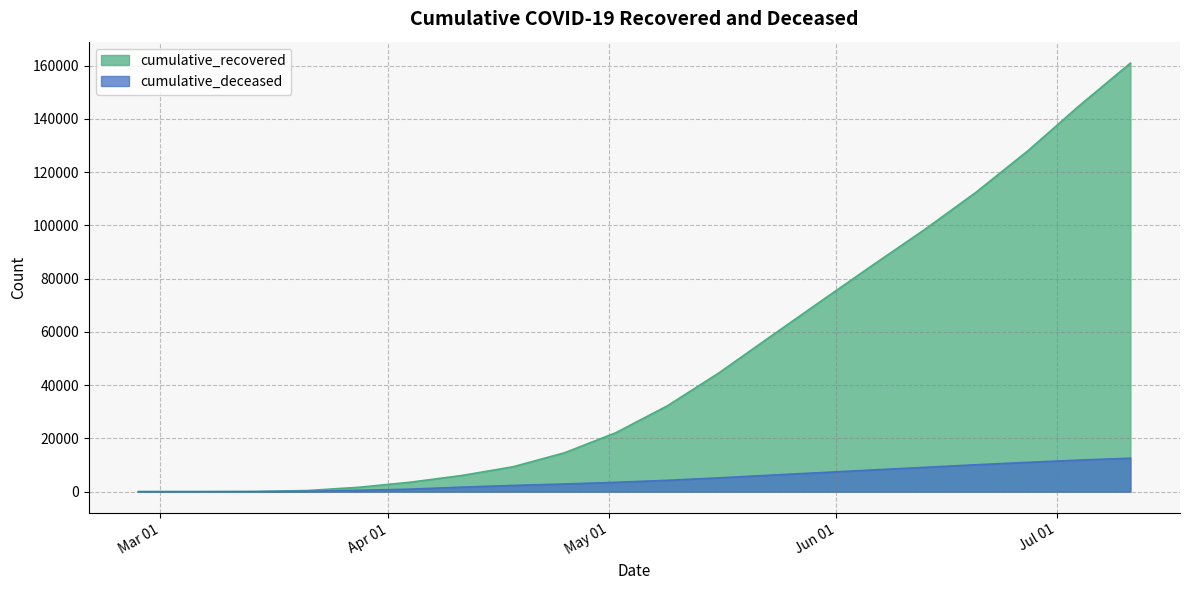

Where does the cumulative_recovered series first go above 32273?

2020-05-16